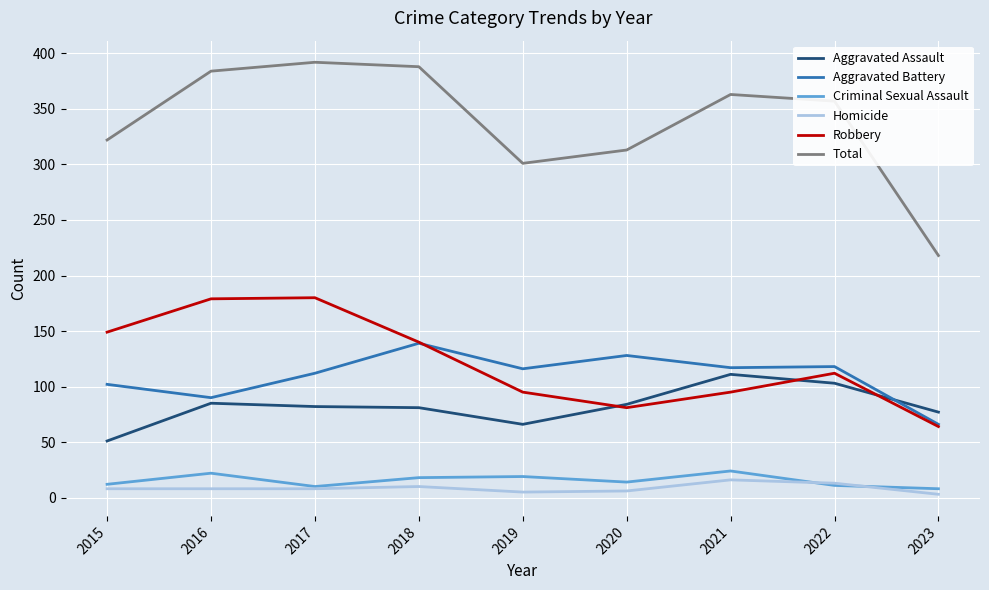

Which series ends up on top after the final intersection of Criminal Sexual Assault and Homicide?

Criminal Sexual Assault